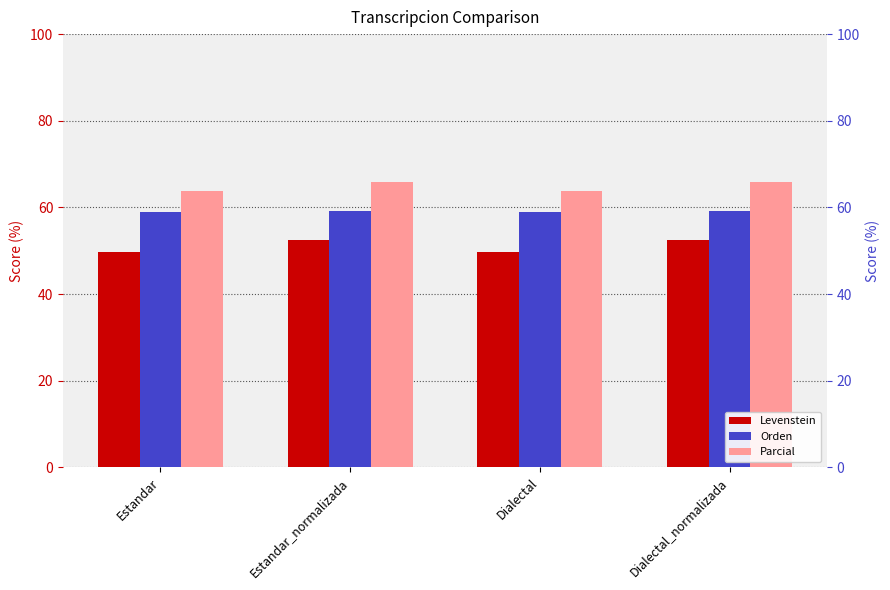

What is the label of the 1st bar from the left?

Estandar